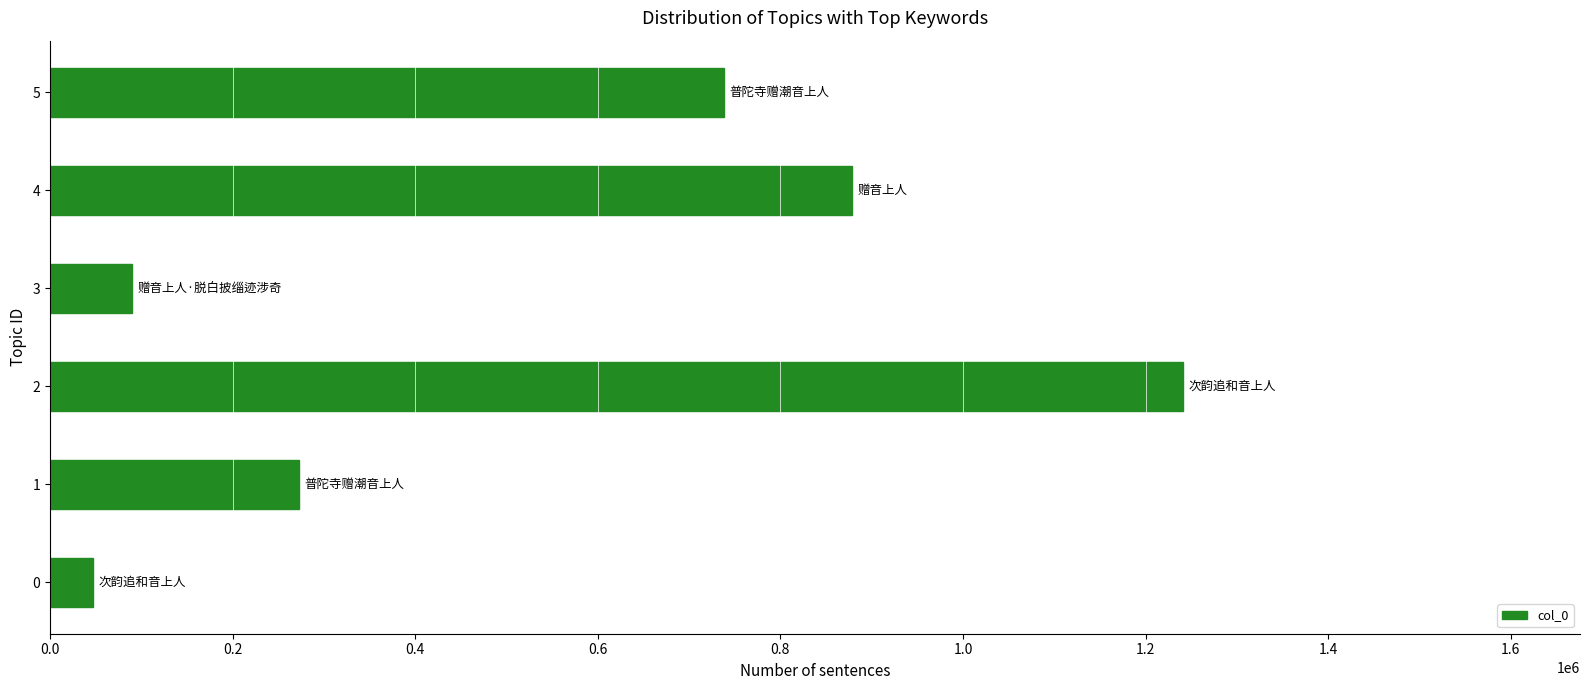

What value does the data have at 5, to the nearest 50?

738200